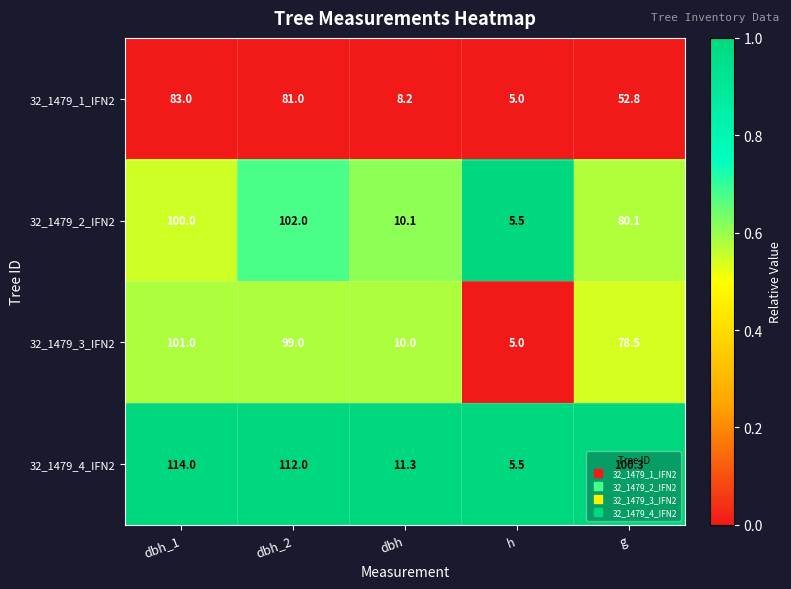

Which label corresponds to the largest value in the chart?

dbh_1